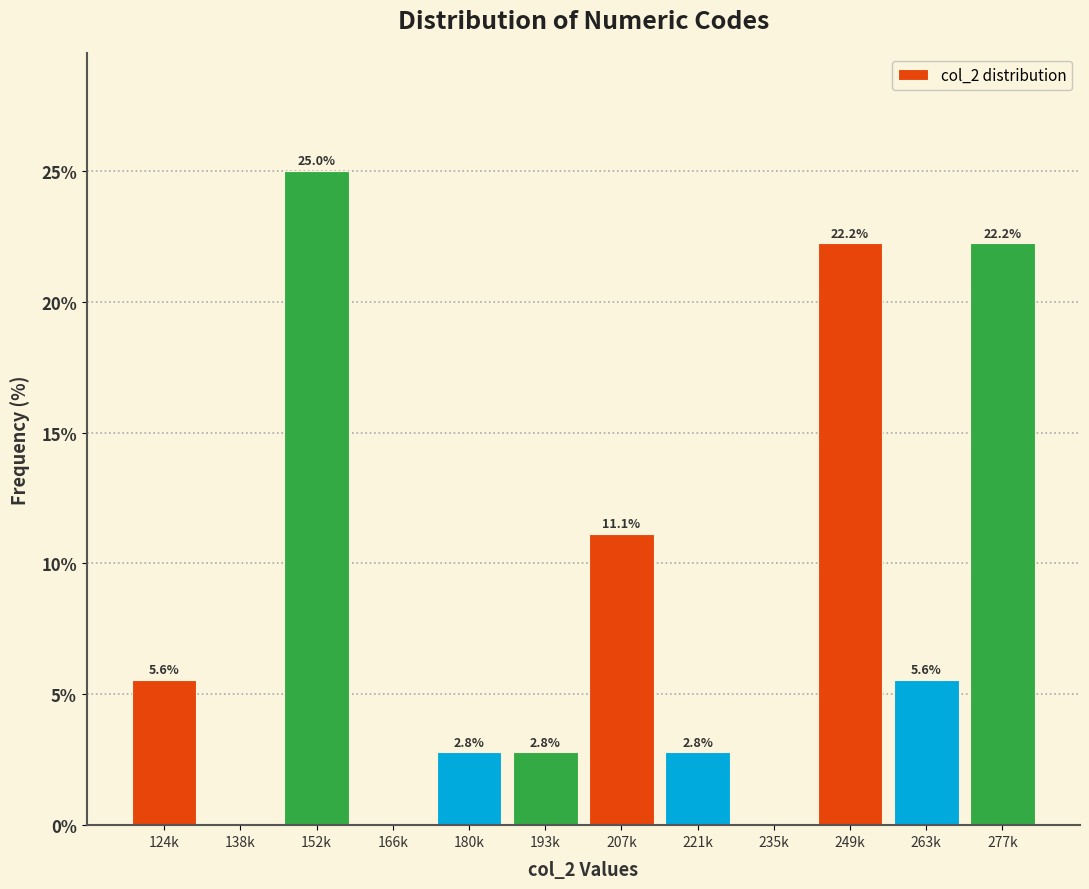

Reading left to right, extract all data points from this chart.

124k=5.6	138k=0.0	152k=25.0	166k=0.0	180k=2.8	193k=2.8	207k=11.1	221k=2.8	235k=0.0	249k=22.2	263k=5.6	277k=22.2